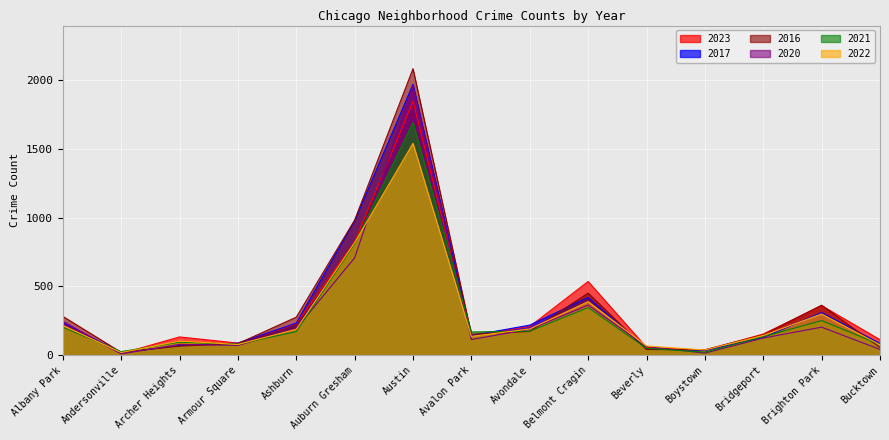

At which category is the sum across all series the highest?

Austin